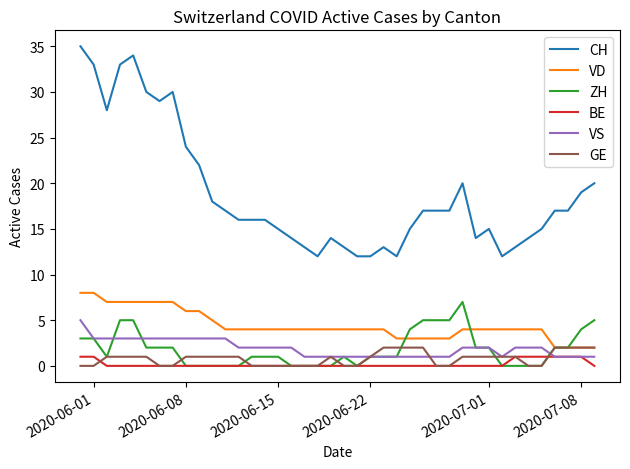

Does the chart display data point markers on the line(s)?

No